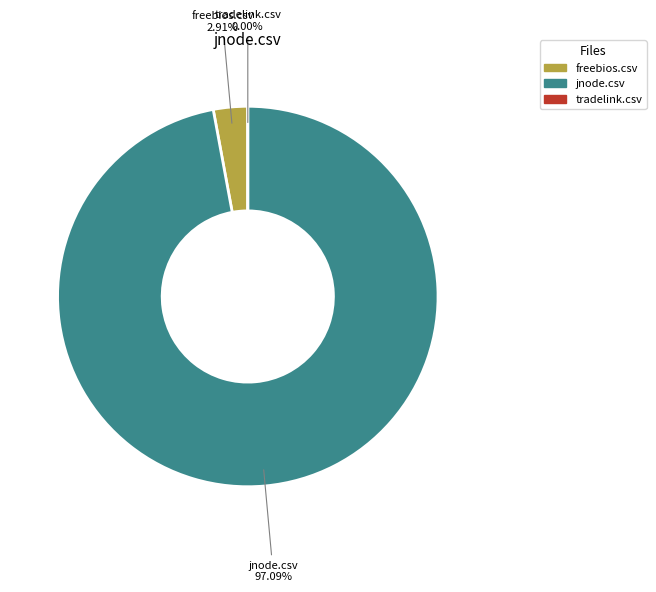

Combined, do jnode.csv and freebios.csv account for over 50%?

Yes